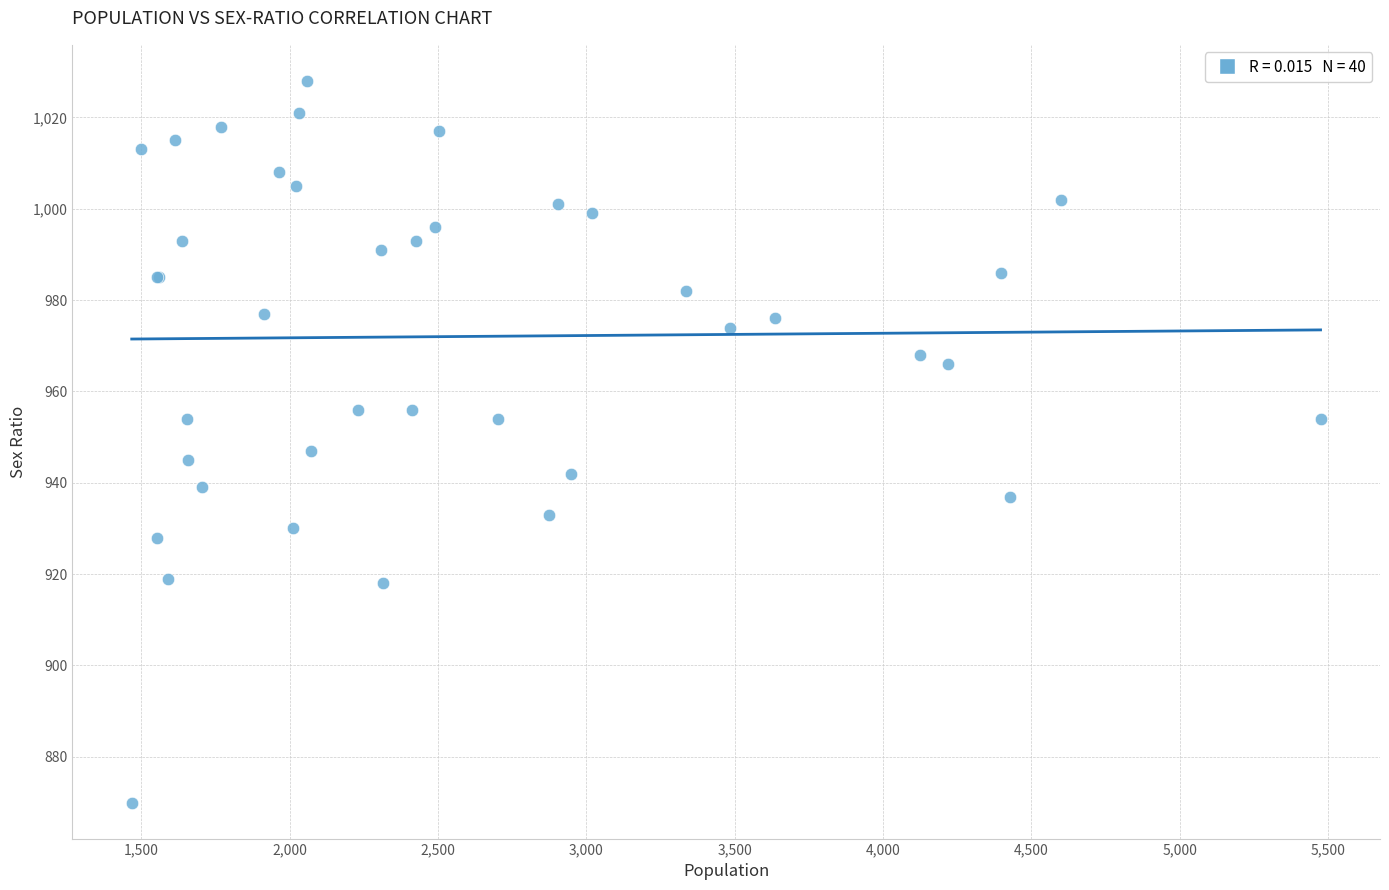

What Y value in the scatter plot is closest to 949?

947